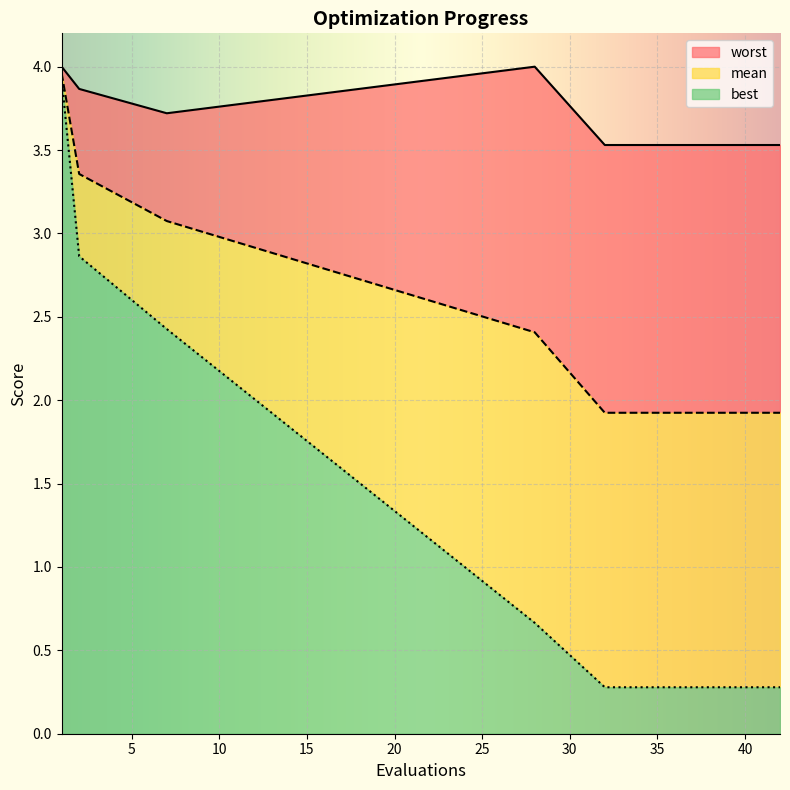

What is the sum of the best values at 36 and 39?

0.6